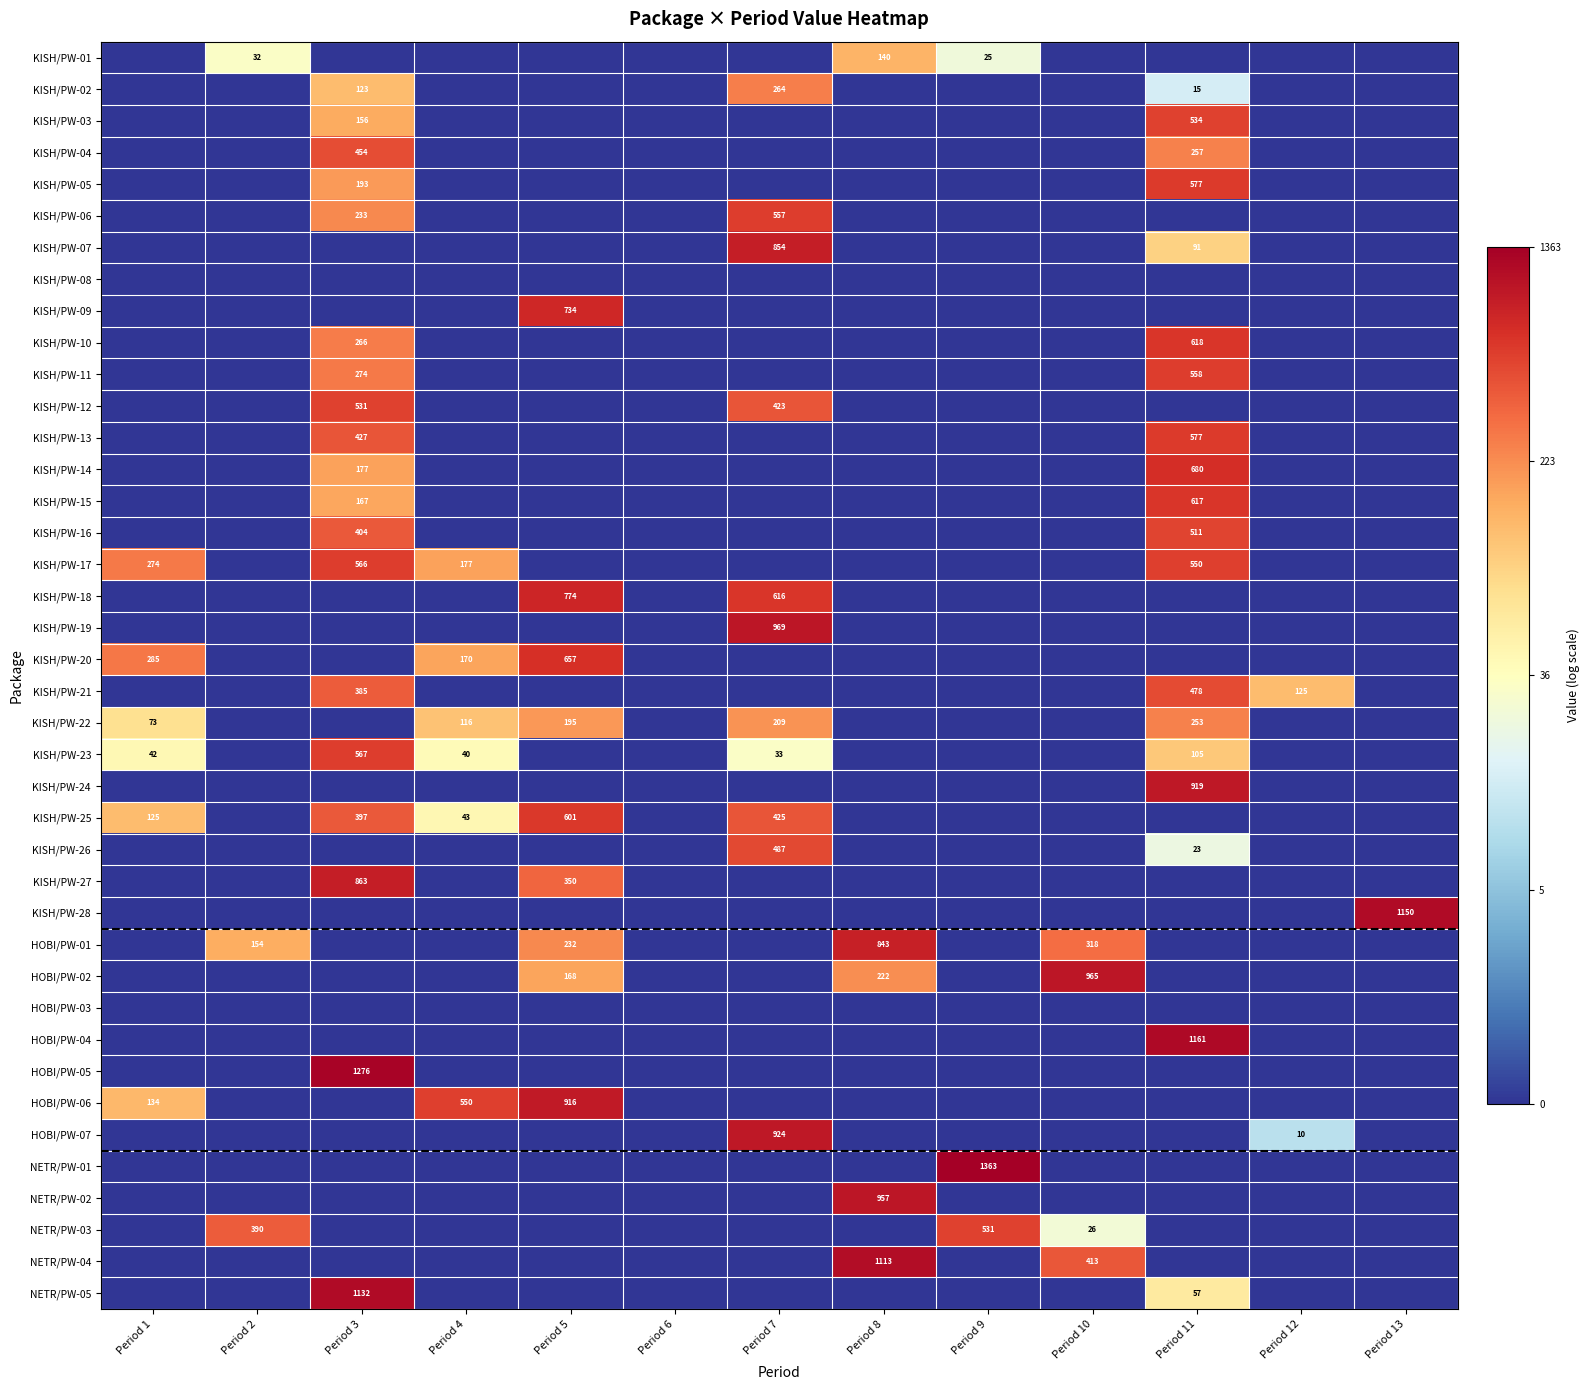

The value of KISH/PW-23 at Period 4 is 21. True or false?

False